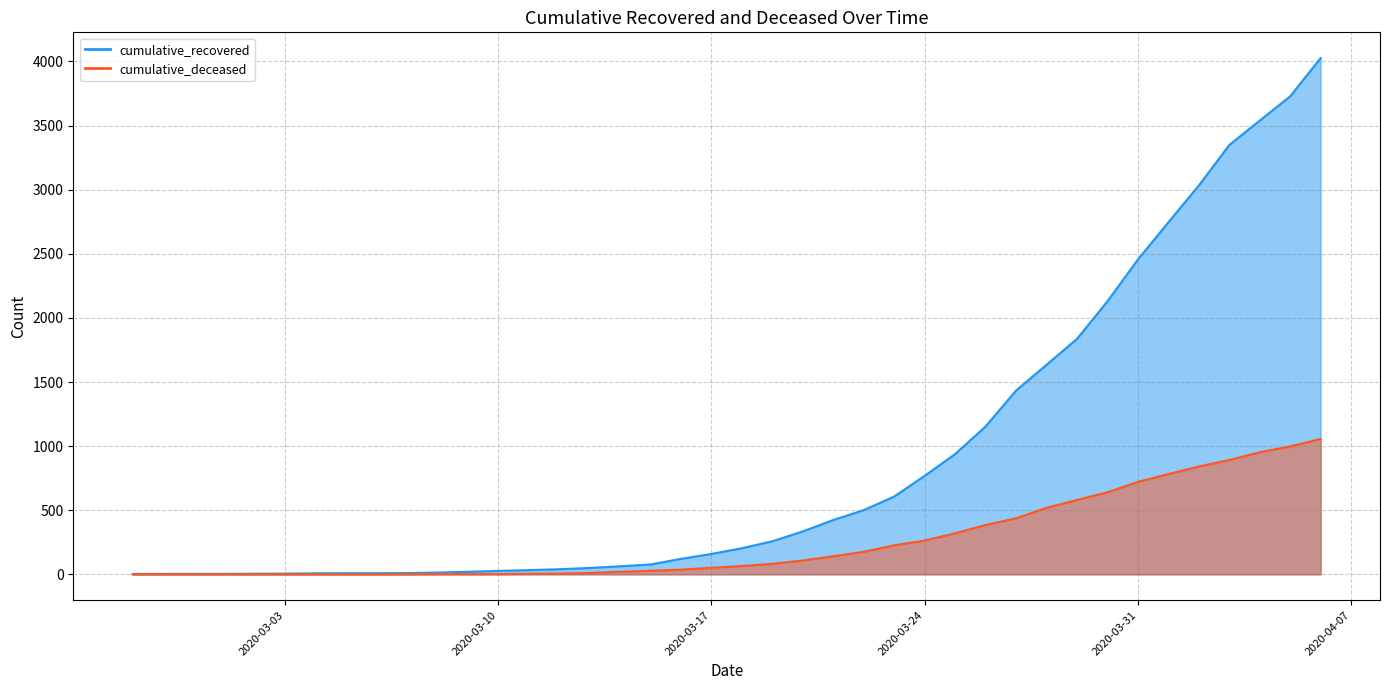

How many values in the cumulative_deceased series are below 65?

20